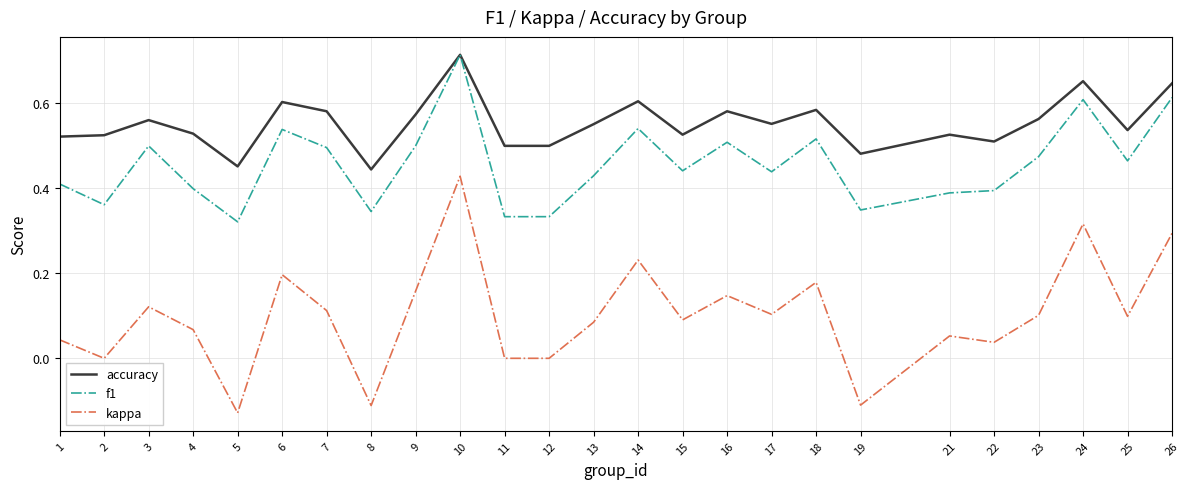

True or false: accuracy has a value of 0.6 at 17.

True